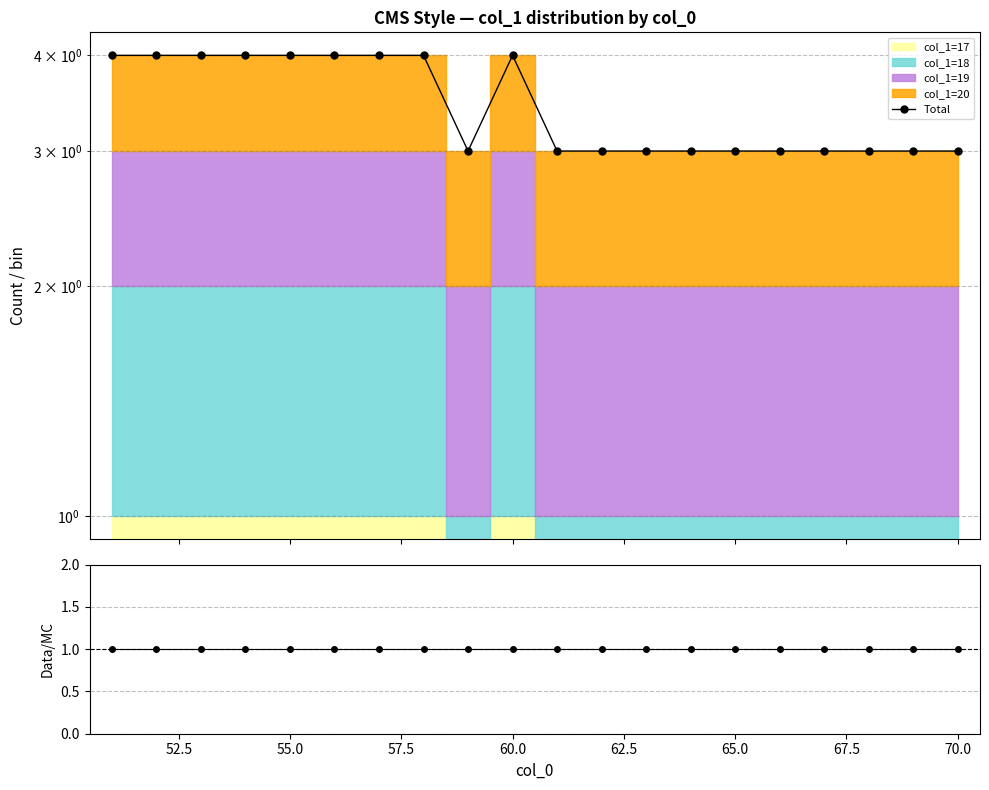

Which series has the widest spread of values?

Total